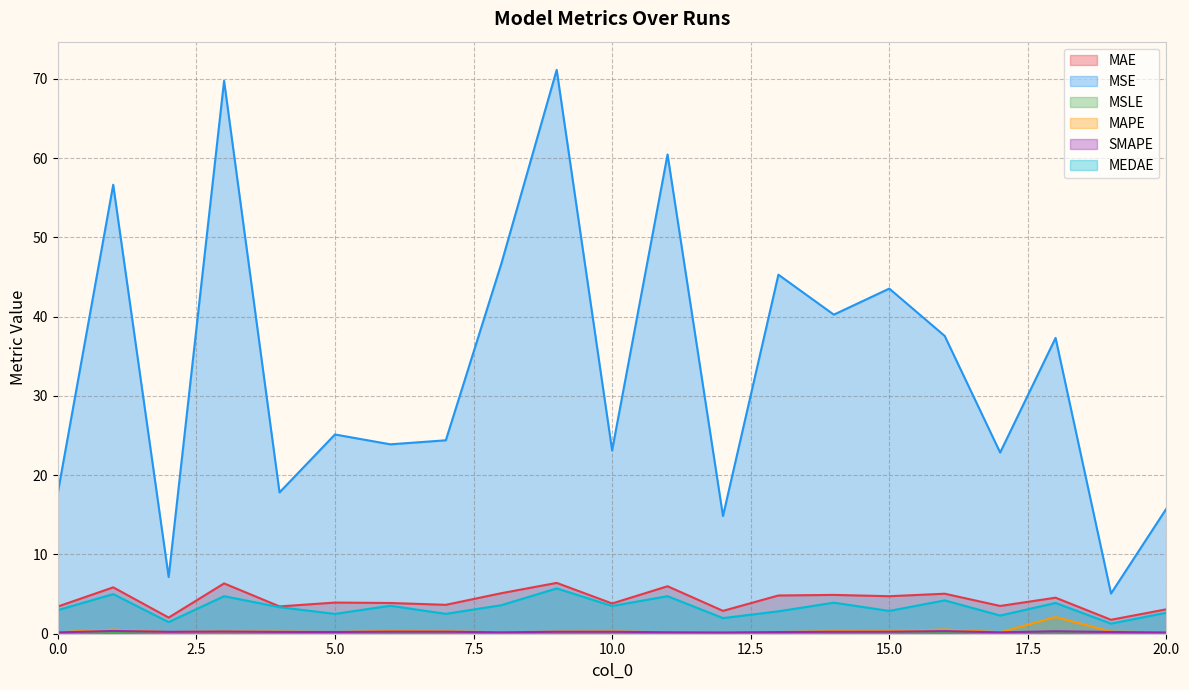

Is the value of MEDAE at 13 greater than the value of MAE at 4?

No